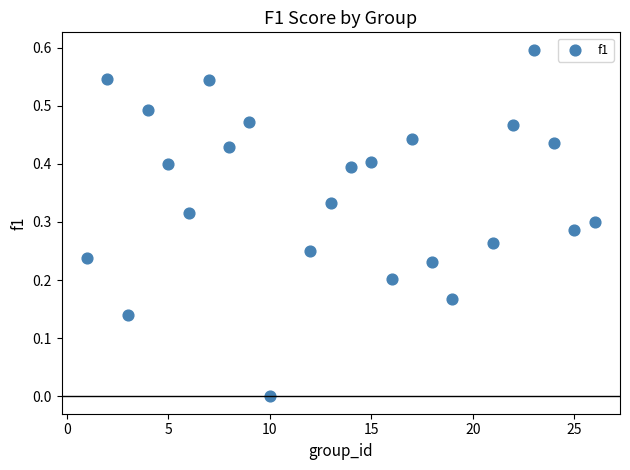

What is the range of Y values (max minus min)?

0.6